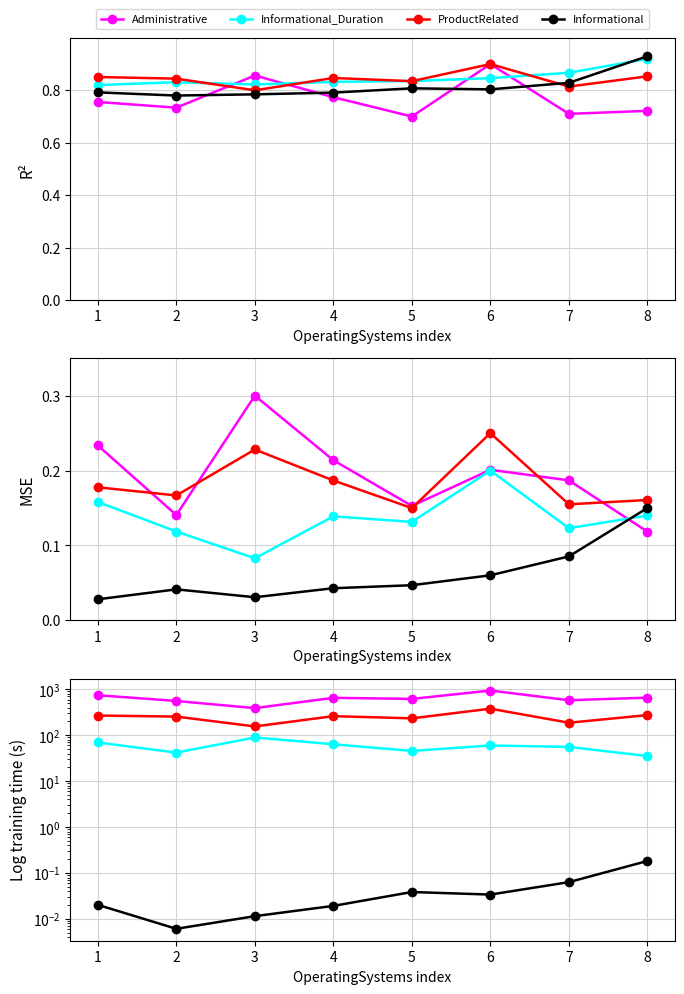

What is the difference between the Administrative values at 5 and 3?

0.2